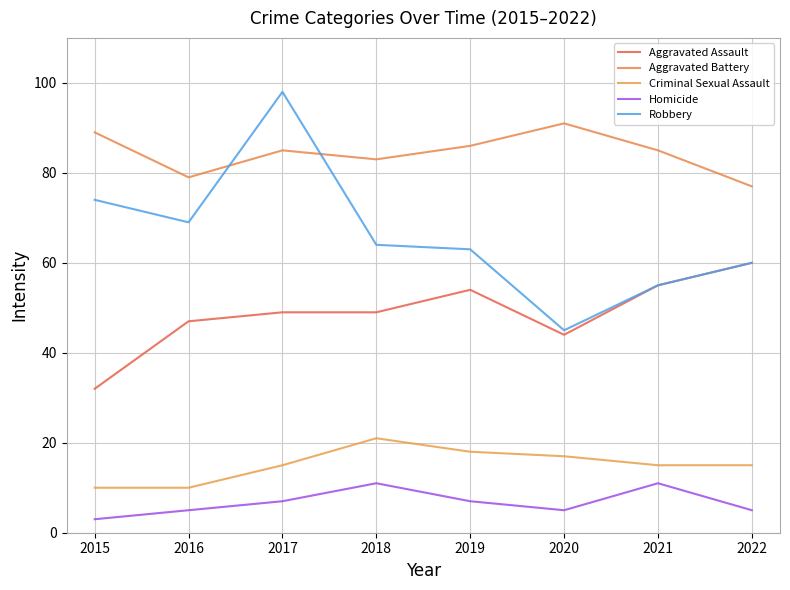

In Aggravated Battery, how many points are lower than both neighbors (excluding endpoints)?

2